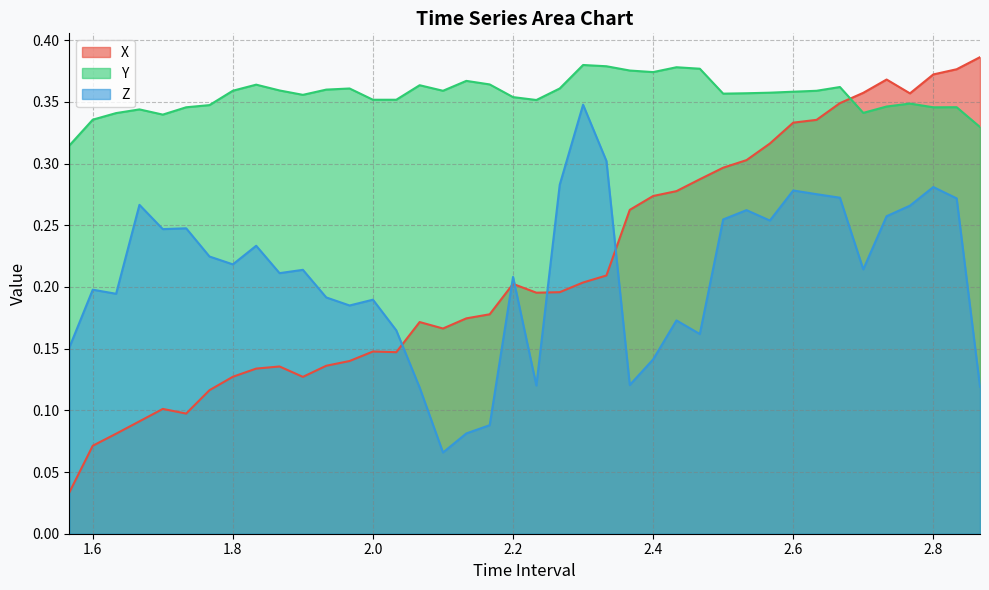

Is the value of Y at 2.500000000000001 greater than the value of Z at 2.666666666666667?

Yes